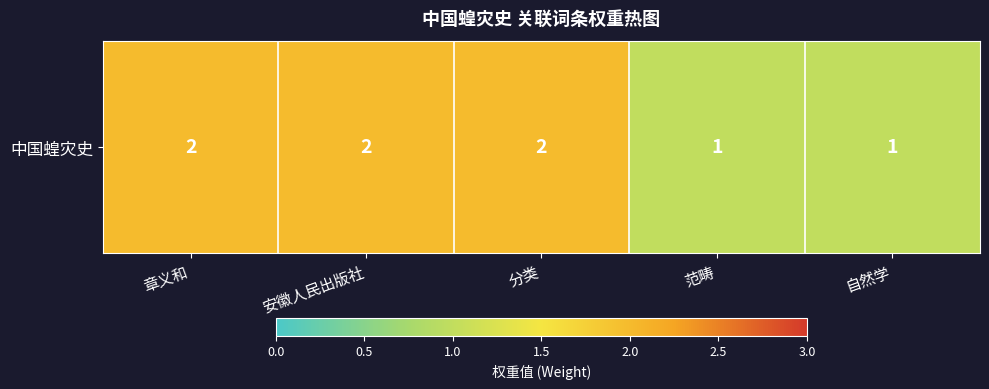

Rank the categories by value from highest to lowest.

章义和, 安徽人民出版社, 分类, 范畴, 自然学